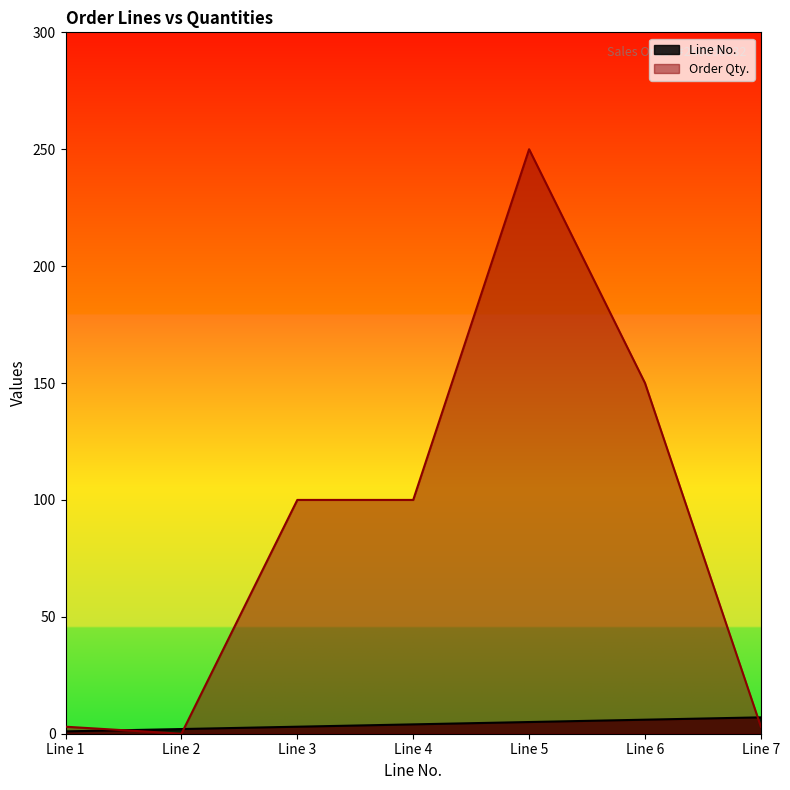

How many series are shown in this chart?

2